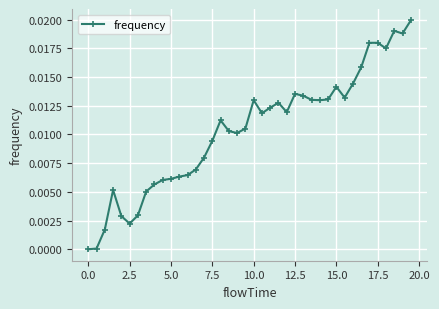

What is the sum of all values?

0.4